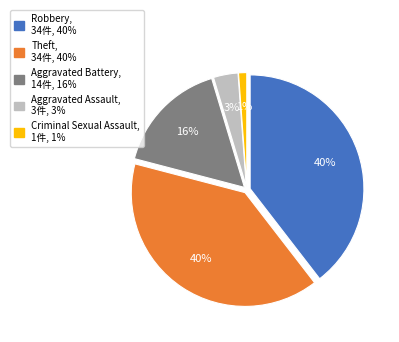

Approximately how many times larger is the value at Aggravated Assault compared to Robbery?

0.1